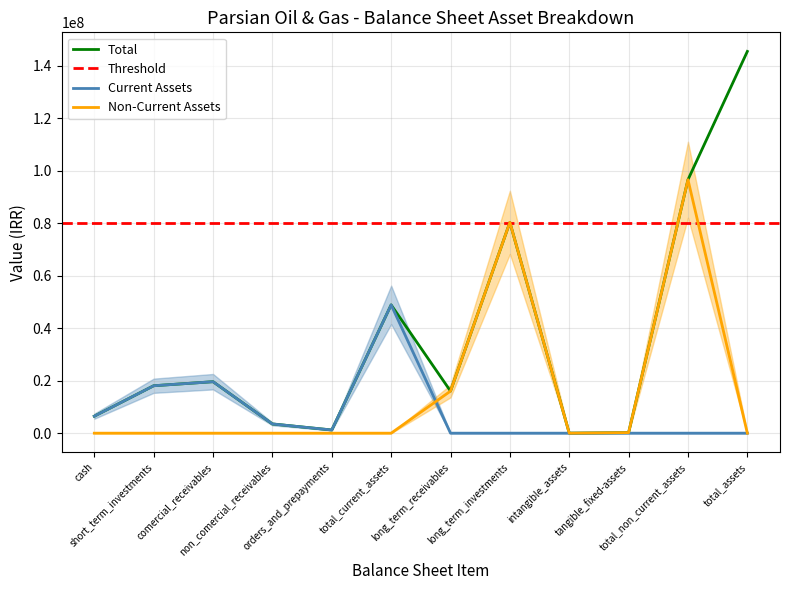

Which series changed the most between intangible_assets and tangible_fixed-assets?

Non-Current Assets